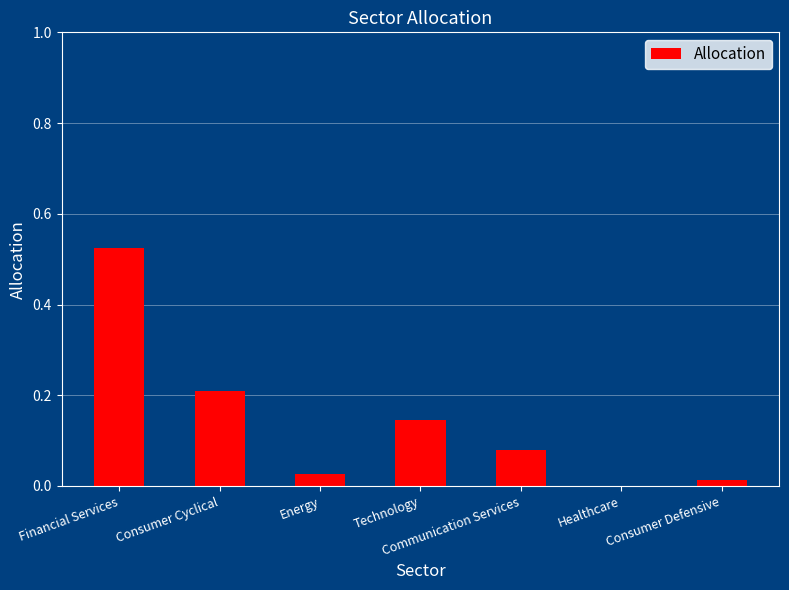

True or false: the data shows 0.4 at Consumer Cyclical.

False